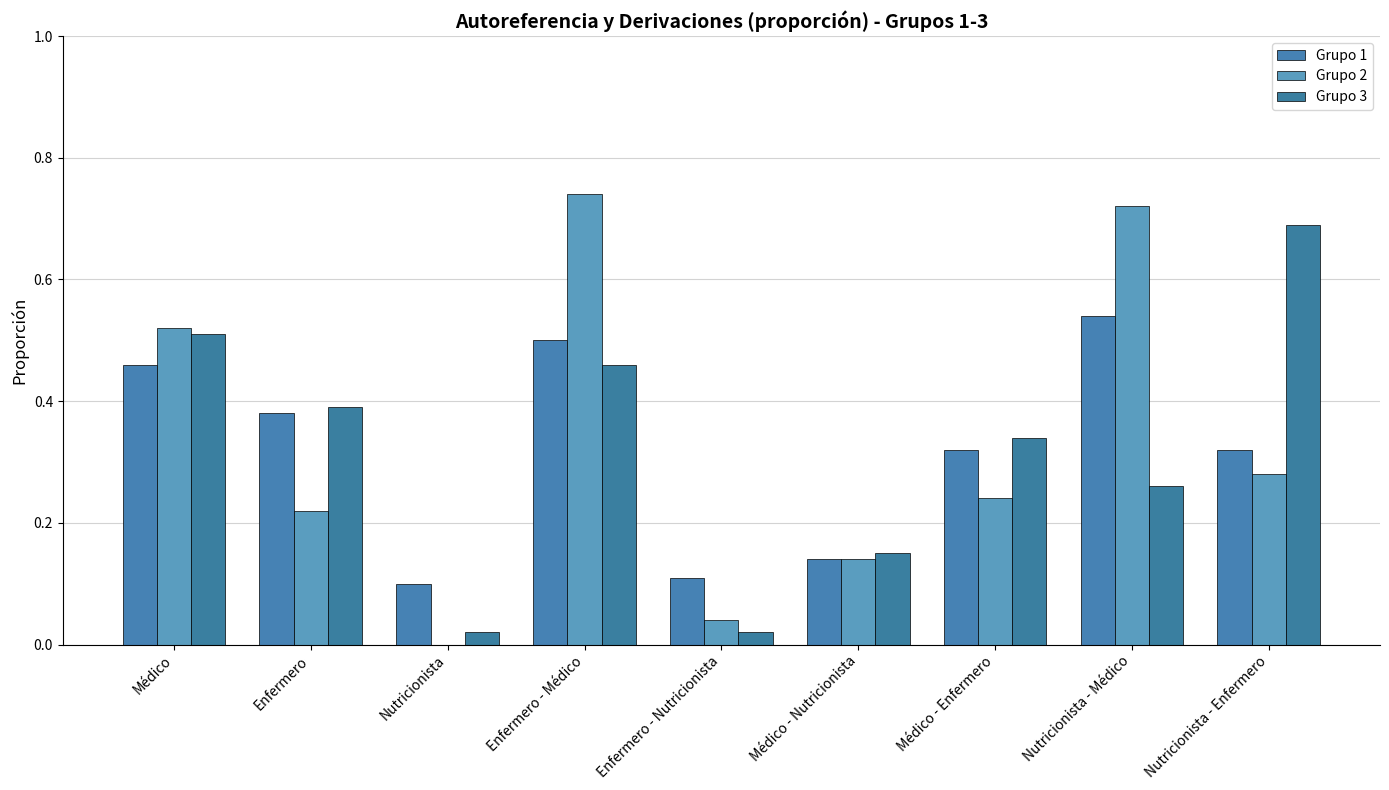

What is the total value across all series at Enfermero - Médico?

1.7